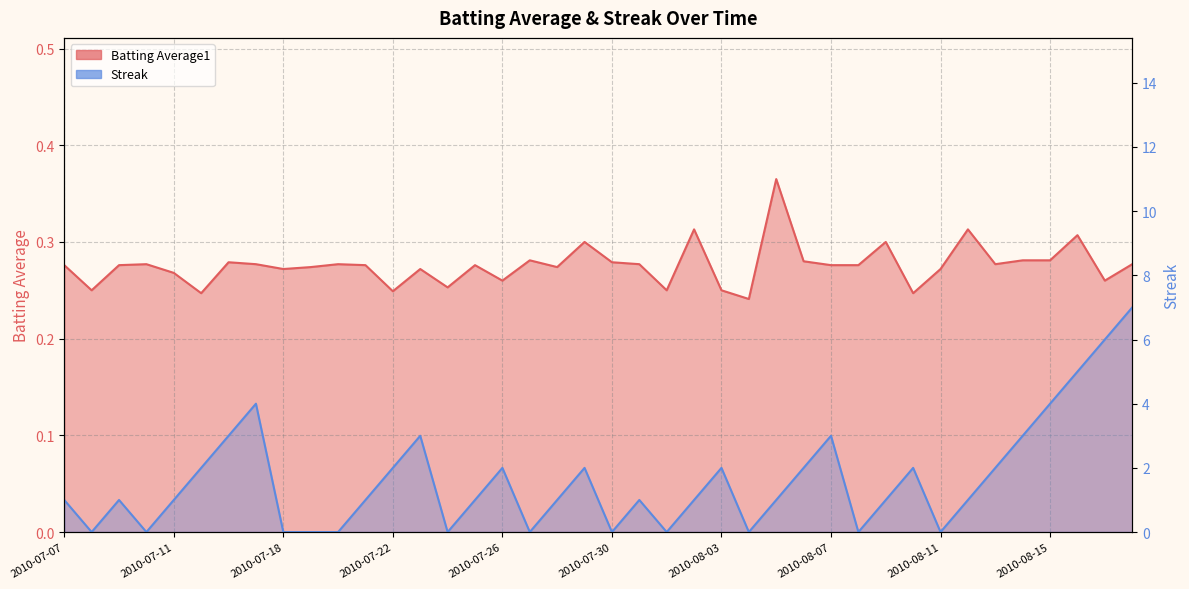

Read the Streak value at 2010-07-28.

1.0